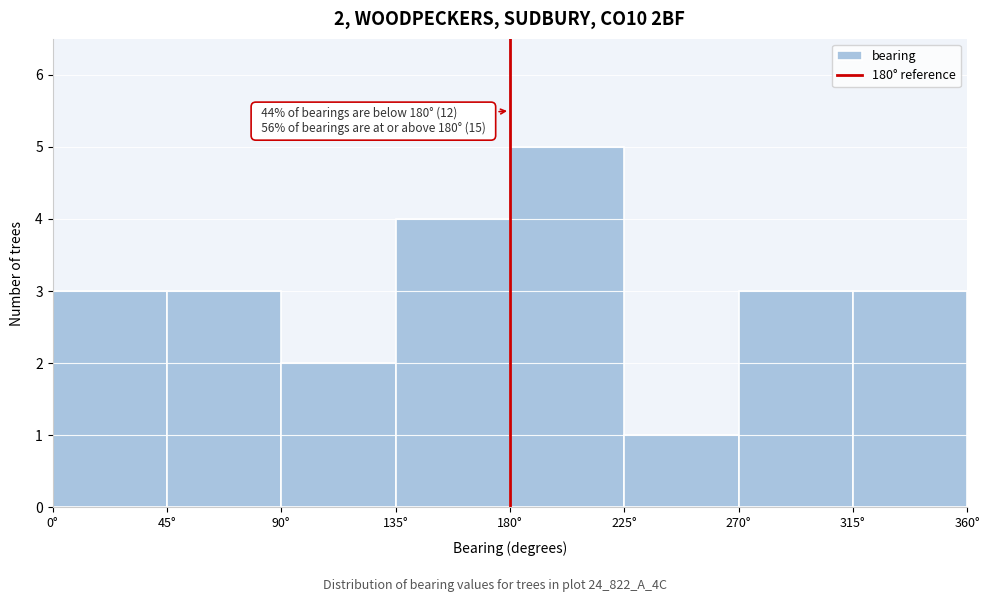

Over which range of the x-axis is the bar tallest?

180 to 225